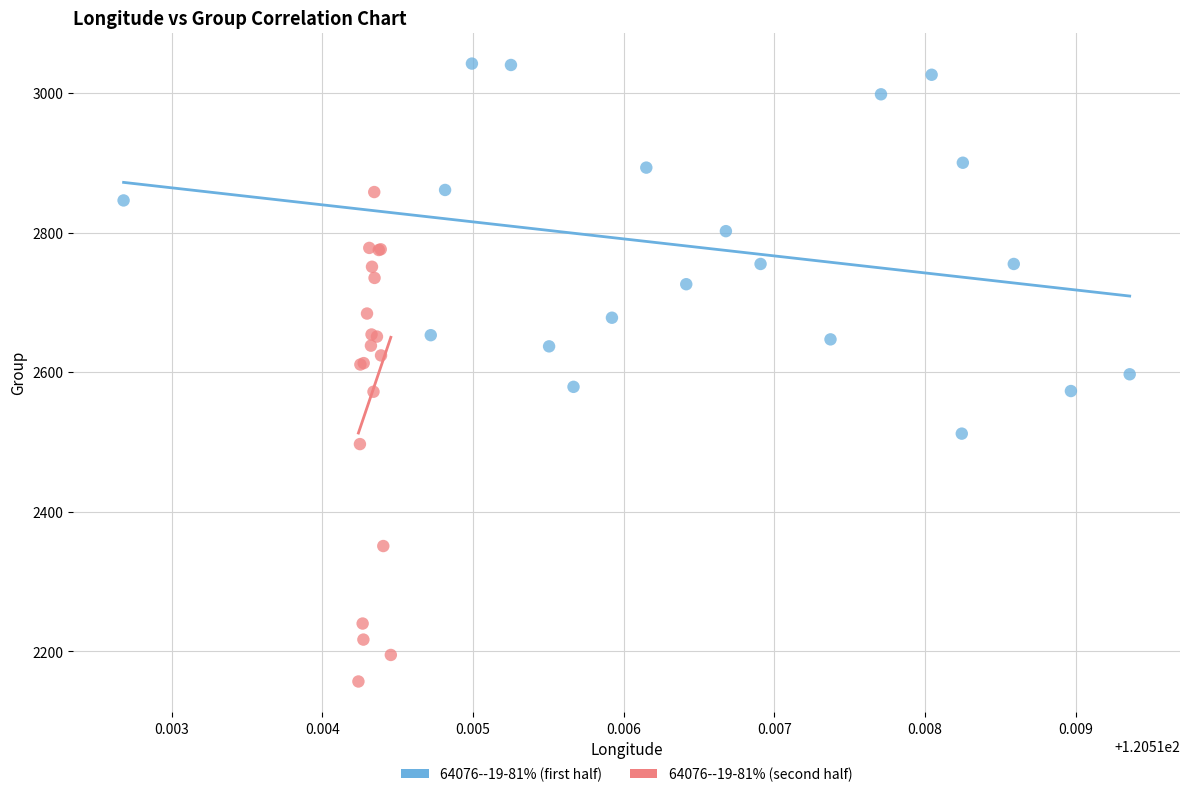

Which series has the widest spread of Y values?

64076--19-81% (second half)